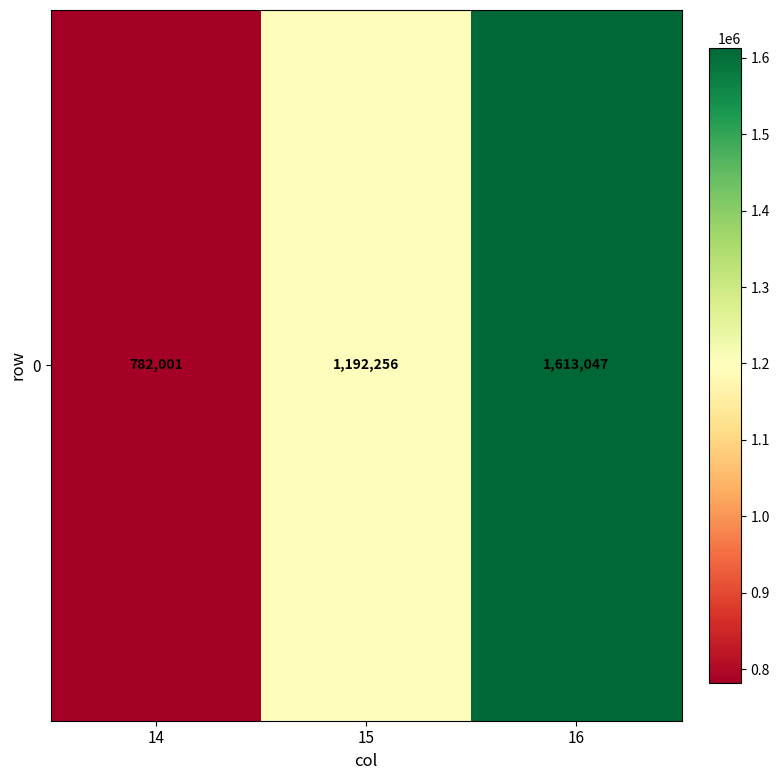

The chart shows a value of 1192256 at 15. True or false?

True